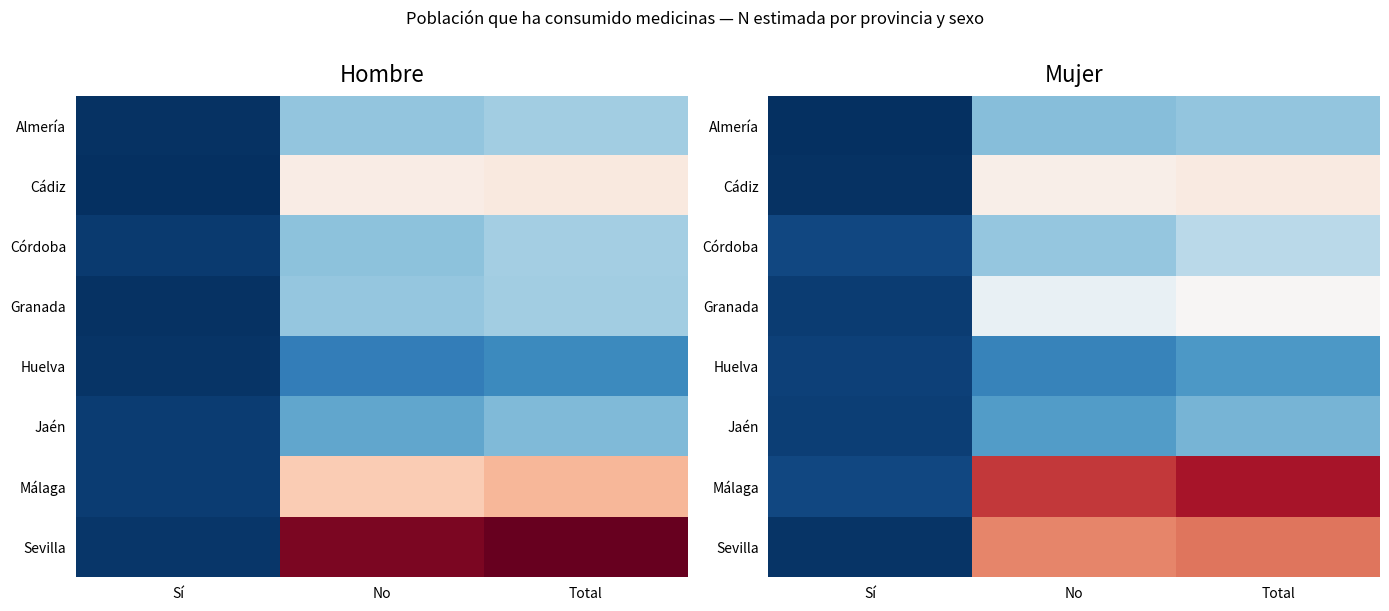

Which label corresponds to the smallest value in the chart?

Sí